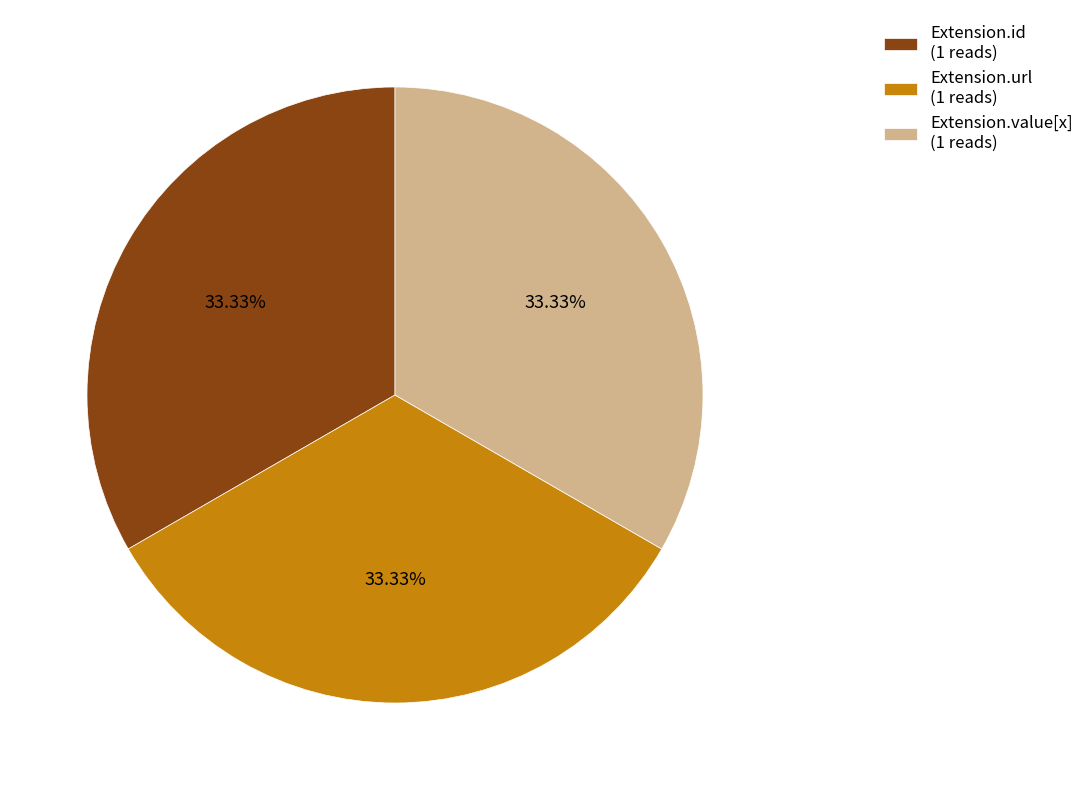

Does any single category account for the majority?

No